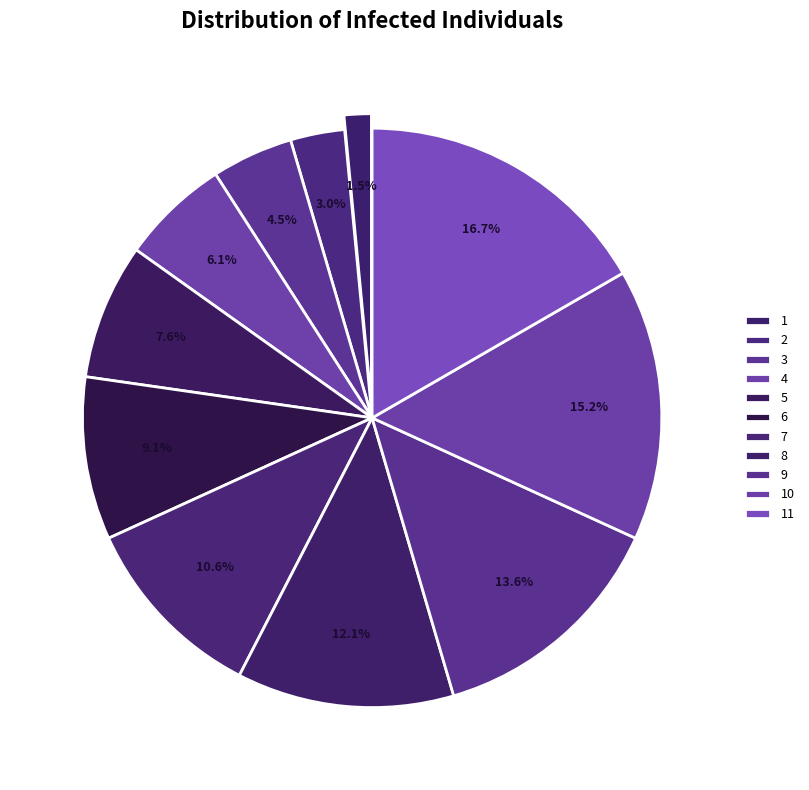

Count the number of slices in the pie.

11